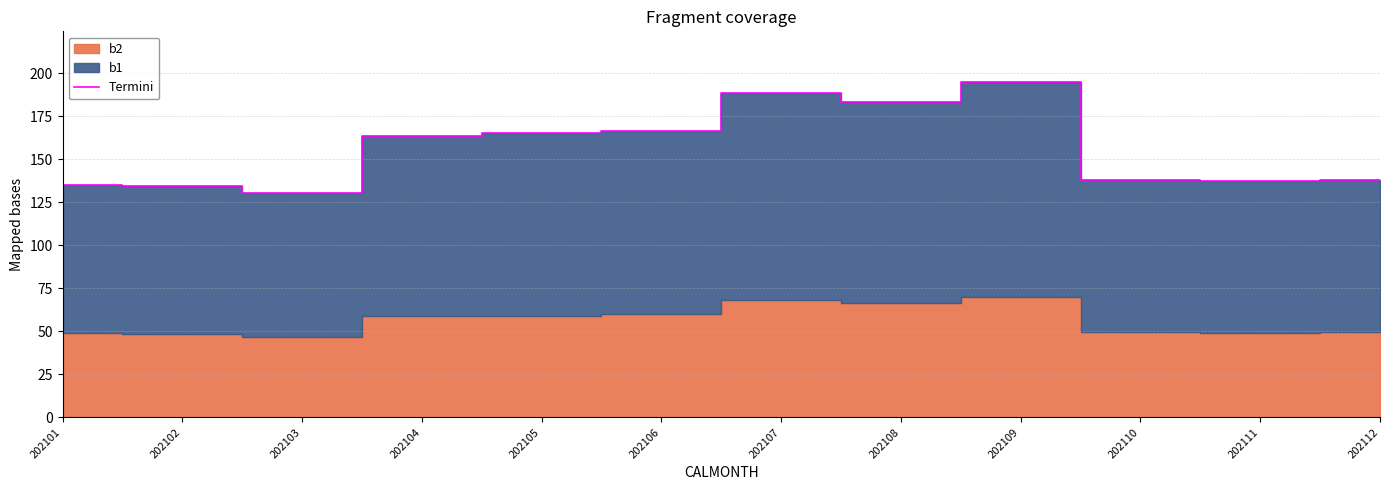

What is the minimum value shown in the chart?

130.5